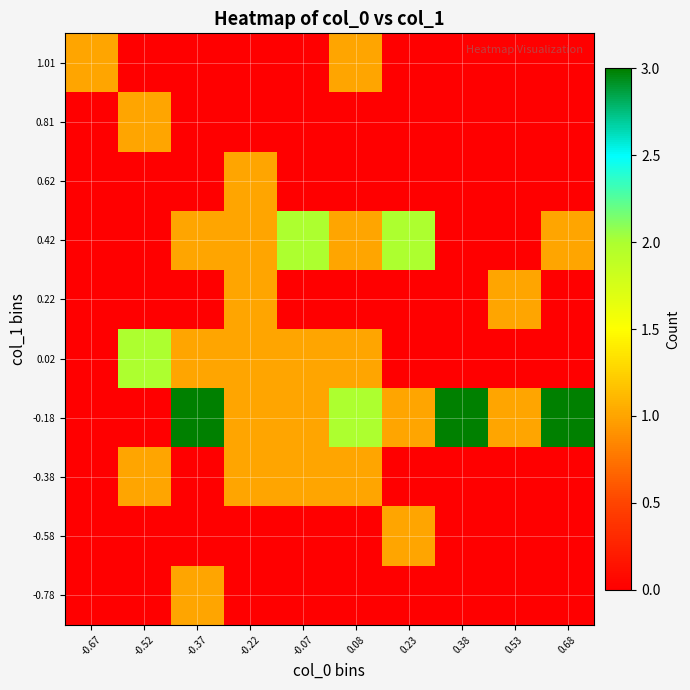

At how many categories does at least one series exceed 2?

3